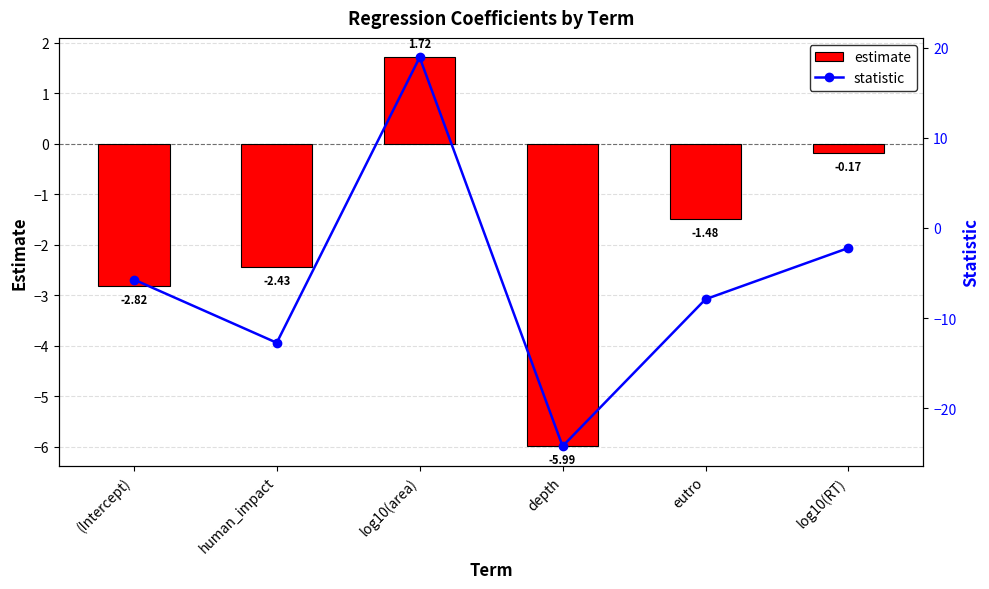

Is it true that estimate equals -4.1 at human_impact?

False